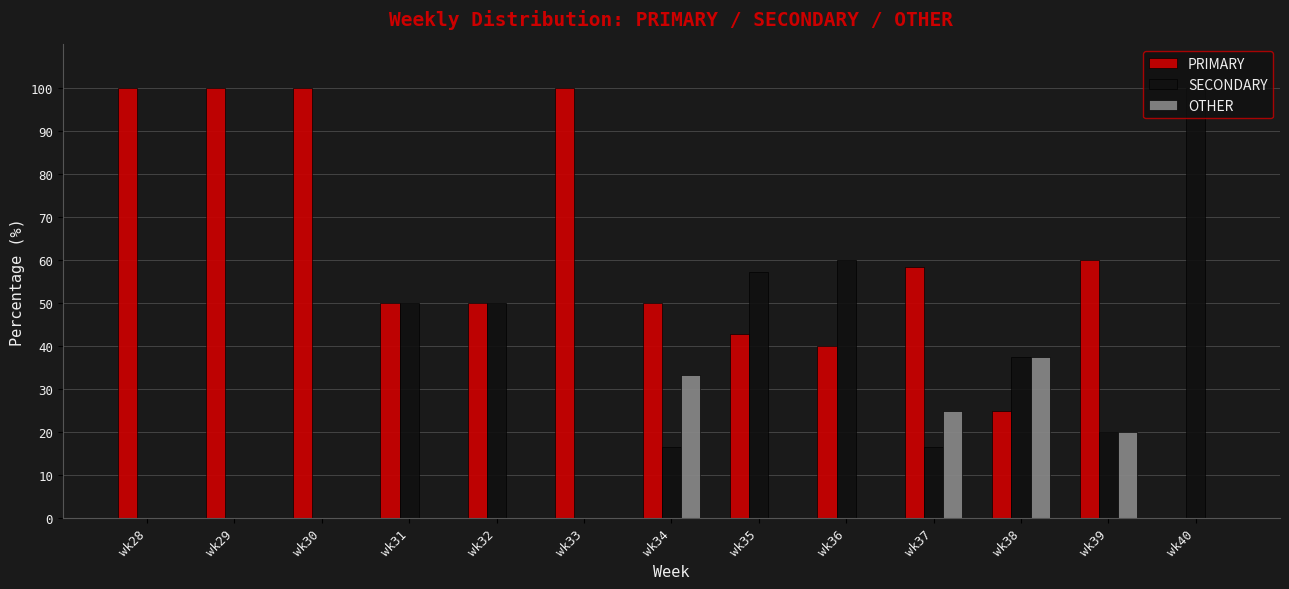

True or false: OTHER has a value of -12.9 at wk40.

False